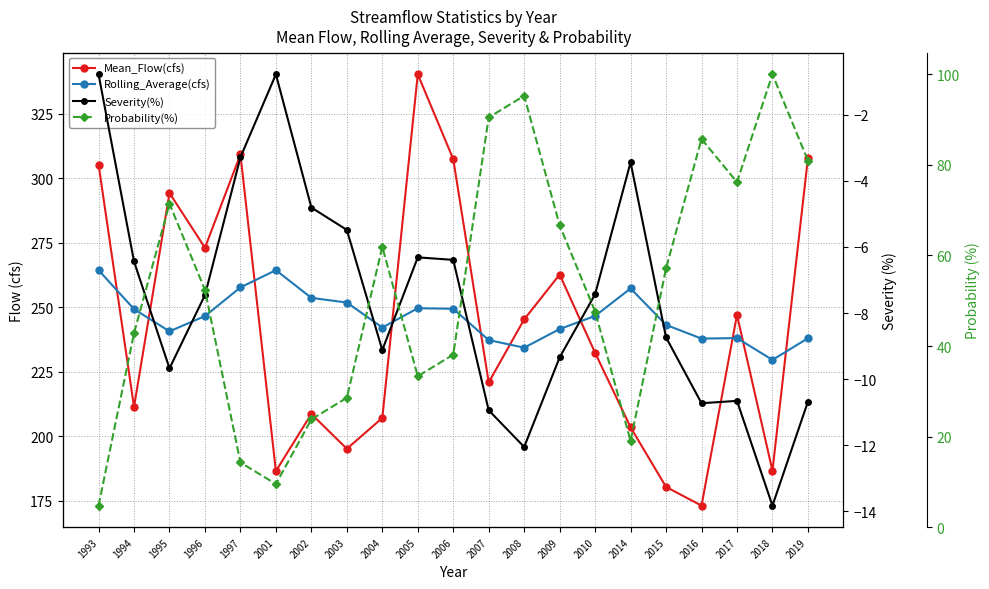

What is the value of the Severity(%) point at the 17th from the left?

-8.7